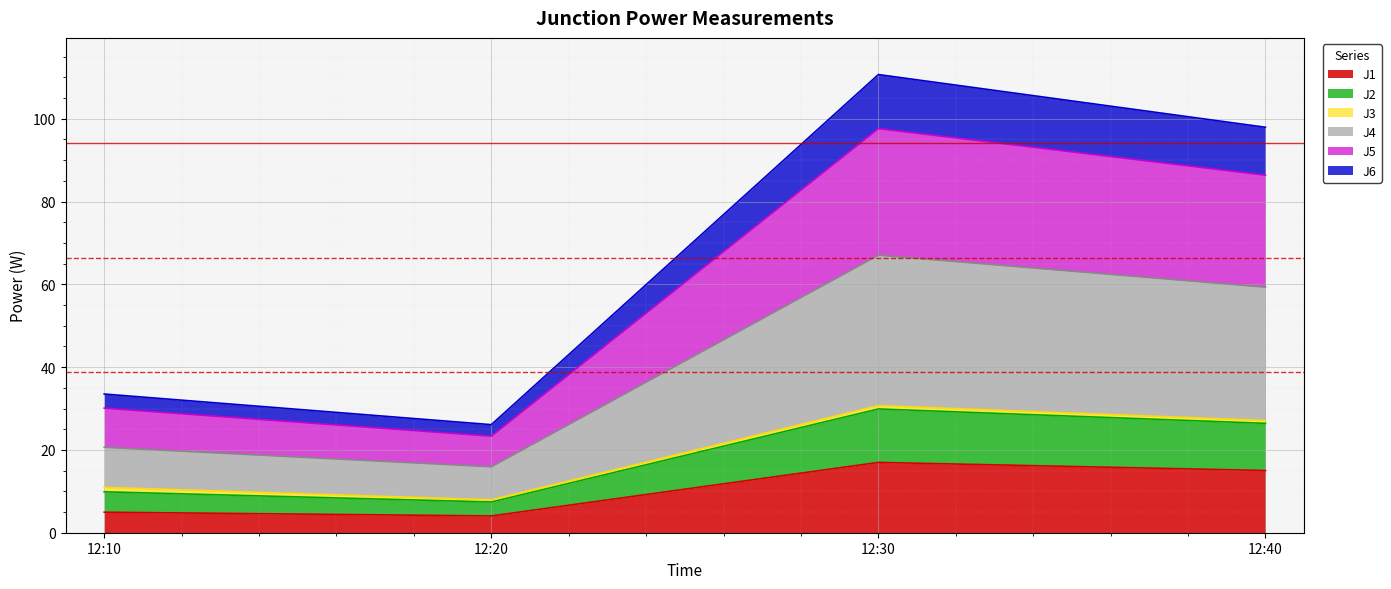

Which series has the largest range (max minus min)?

J4